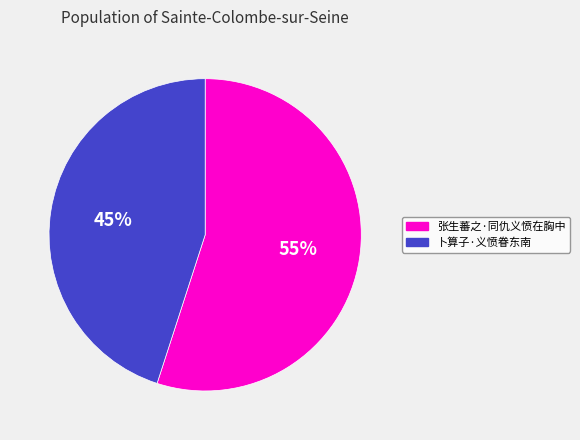

What is the ratio of the value at 张生蕃之·同仇义愤在胸中 to the value at 卜算子·义愤眷东南?

1.2